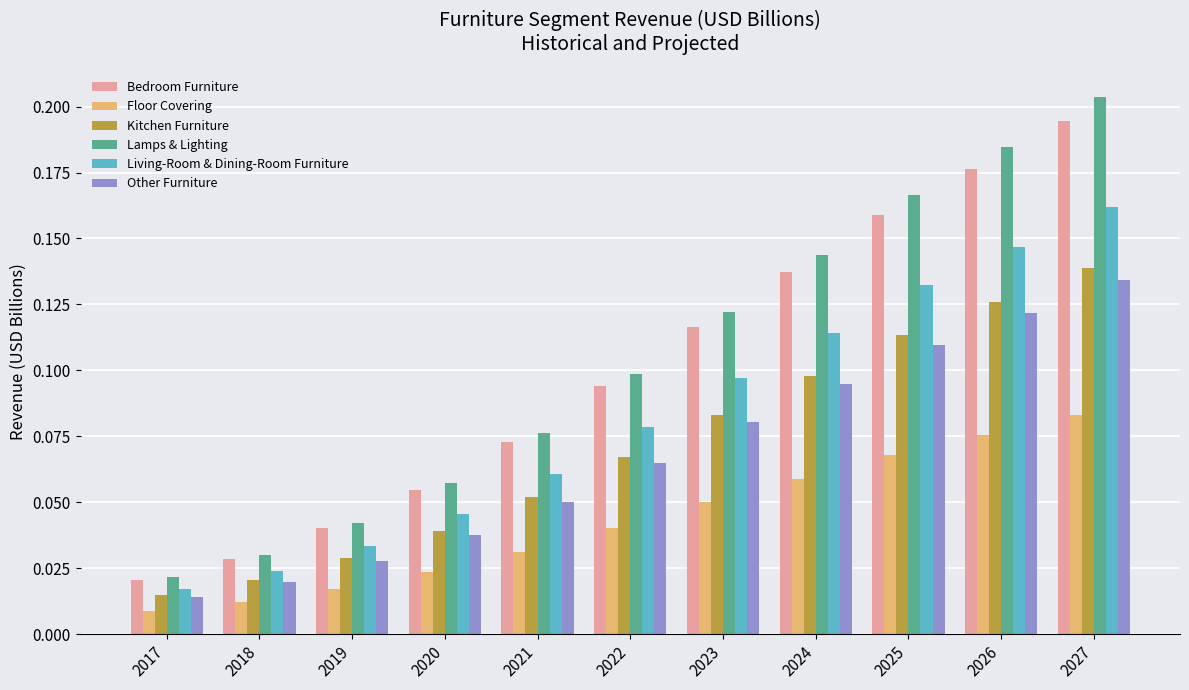

List the series in order of their peak value, highest first.

Lamps & Lighting, Bedroom Furniture, Living-Room & Dining-Room Furniture, Kitchen Furniture, Other Furniture, Floor Covering